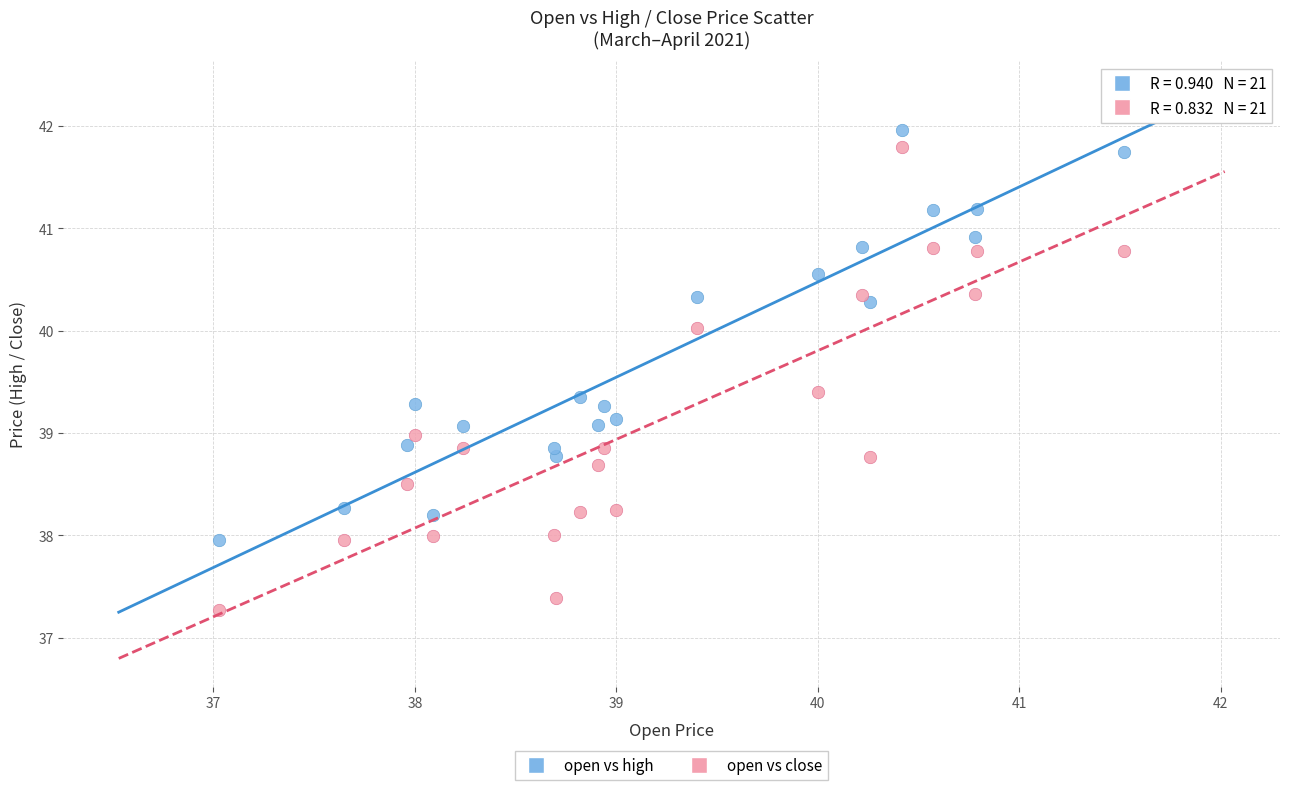

Which series reaches the maximum Y coordinate?

open vs high